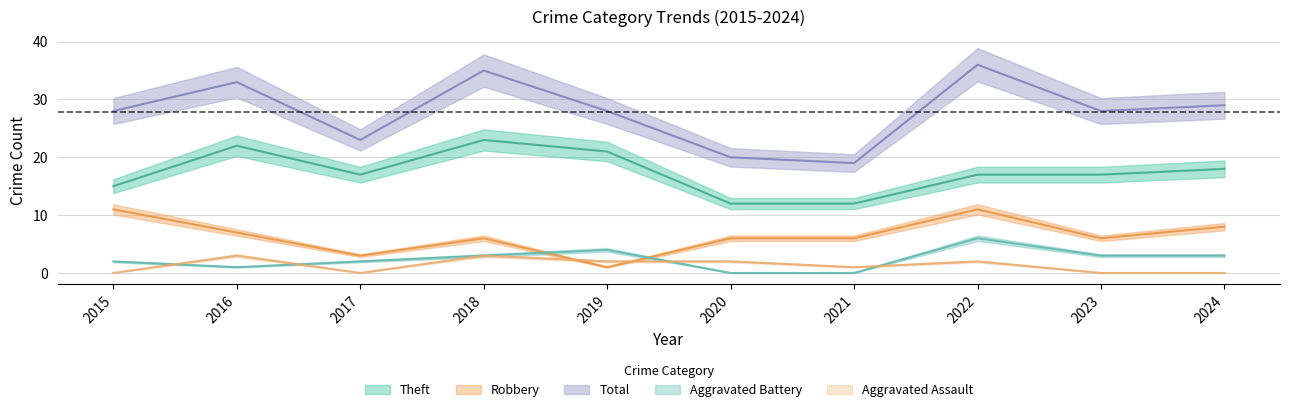

The value of Theft at 2020 is 7. True or false?

False